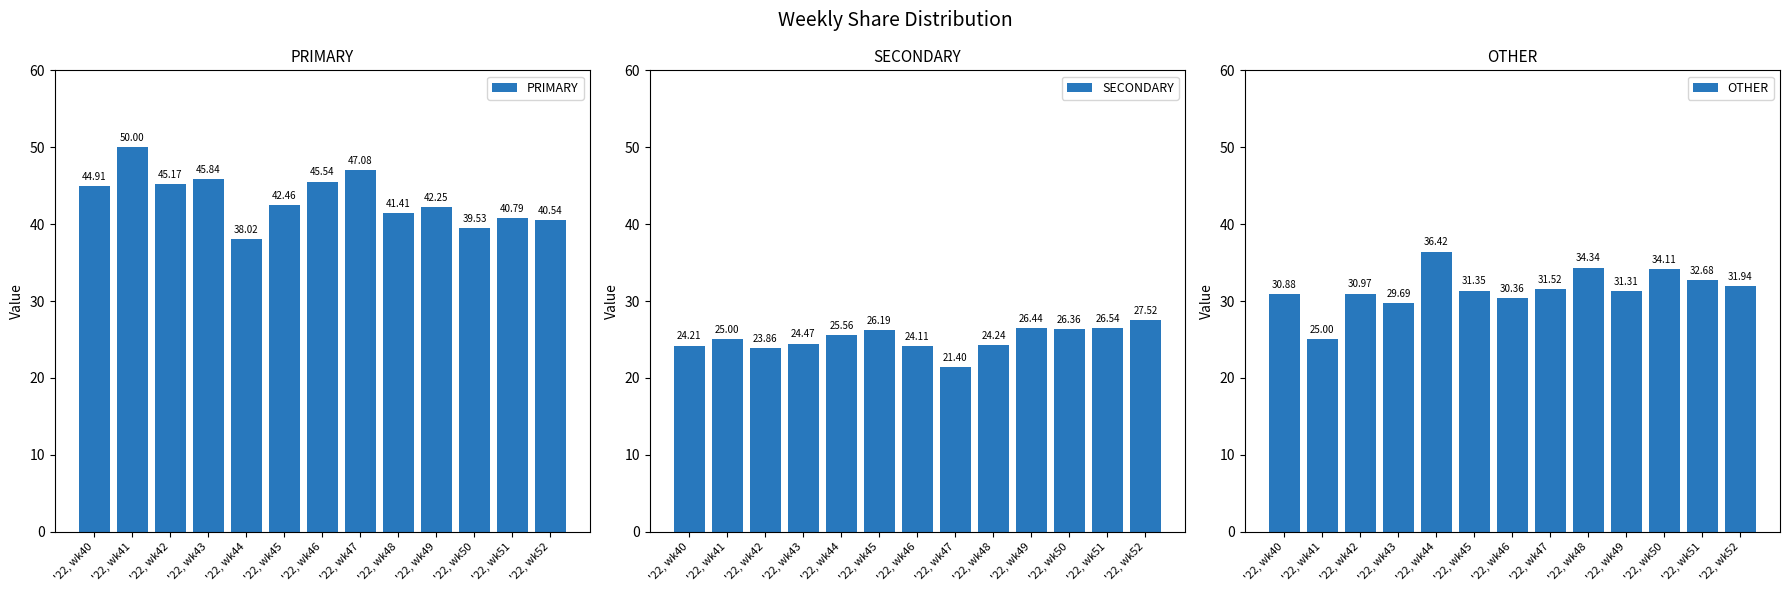

Reading left to right, transcribe all the data shown in this chart.

PRIMARY: 44.9	50.0	45.2	45.8	38.0	42.5	45.5	47.1	41.4	42.2	39.5	40.8	40.5
SECONDARY: 24.2	25.0	23.9	24.5	25.6	26.2	24.1	21.4	24.2	26.4	26.4	26.5	27.5
OTHER: 30.9	25.0	31.0	29.7	36.4	31.3	30.4	31.5	34.3	31.3	34.1	32.7	31.9